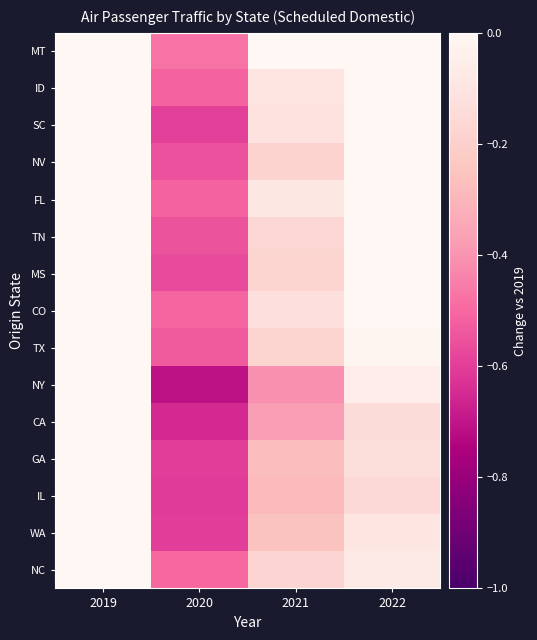

At which category is the sum across all series the highest?

2019